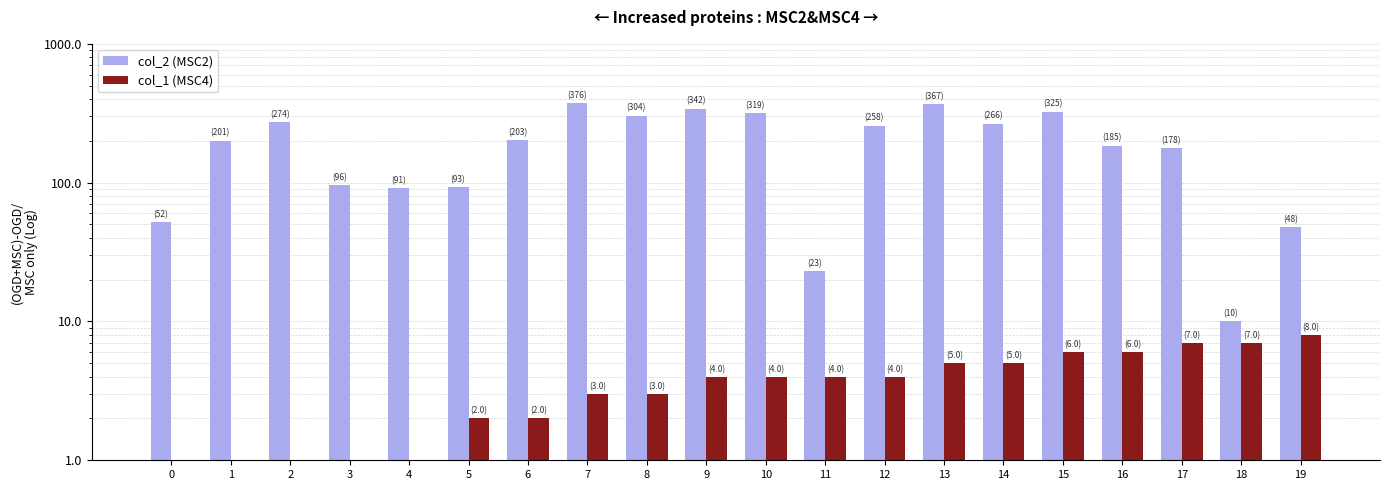

What is the value of the col_1 (MSC4) bar at the 18th from the left?

7